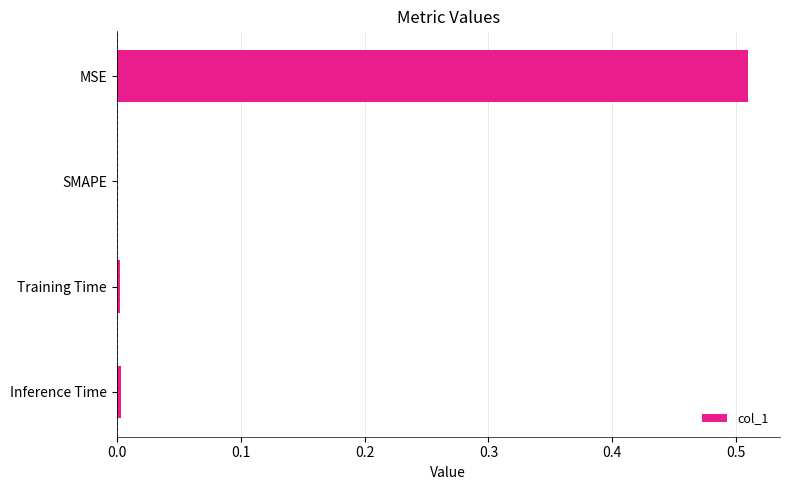

The chart shows a value of -0.3 at SMAPE. True or false?

False